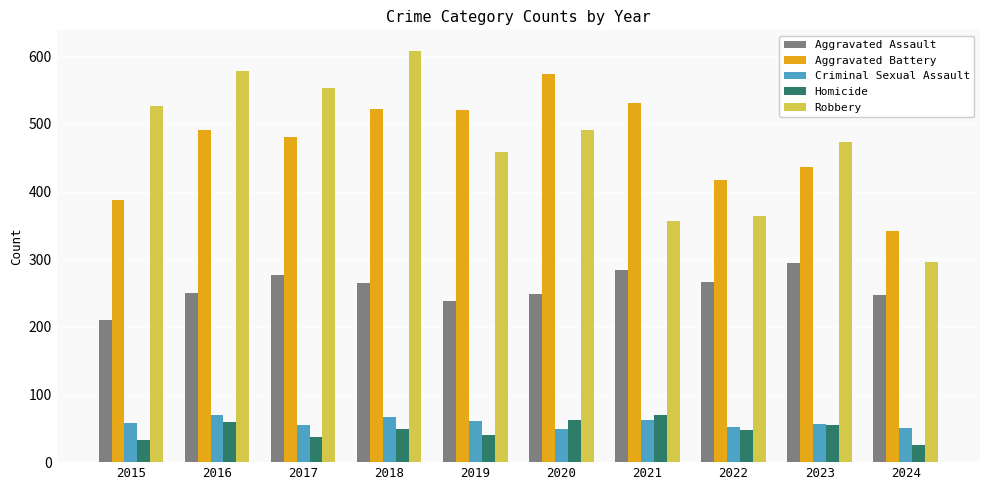

What is the total value across all series at 2023?

1316